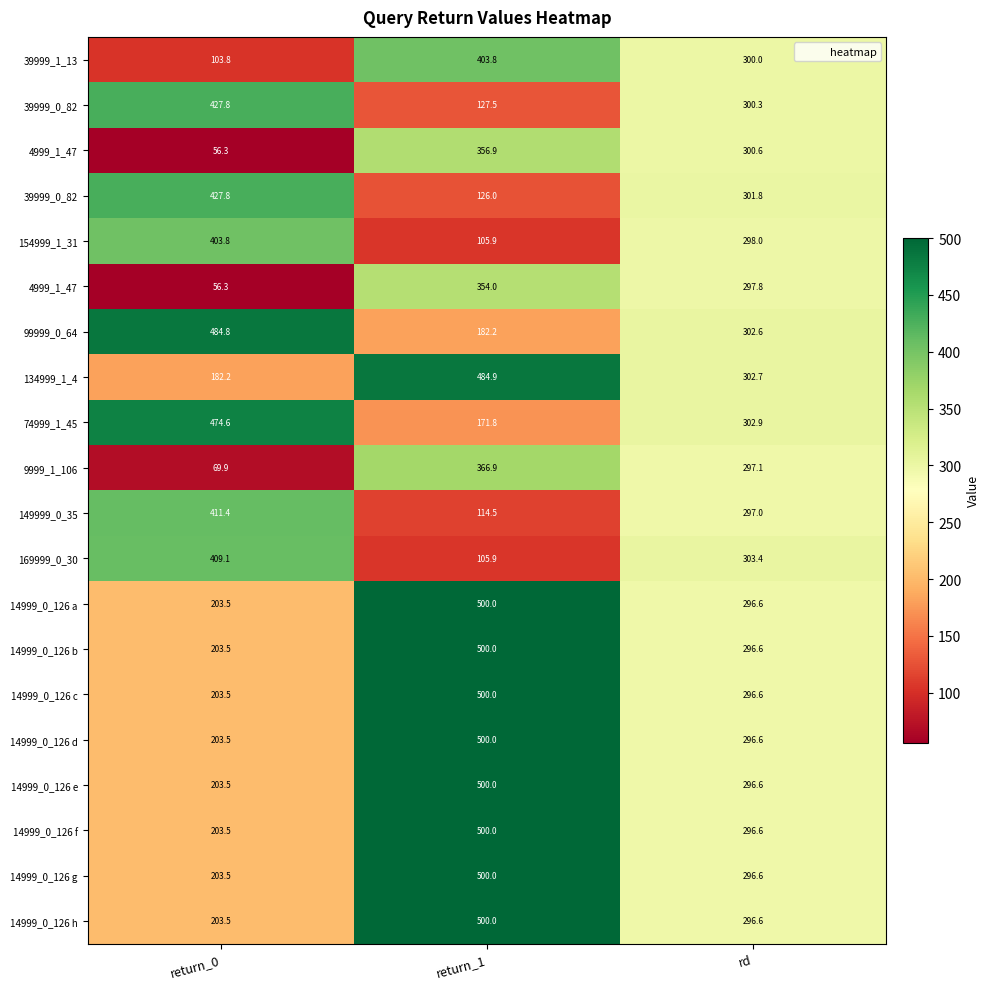

Which has a higher value, rd or return_0?

rd